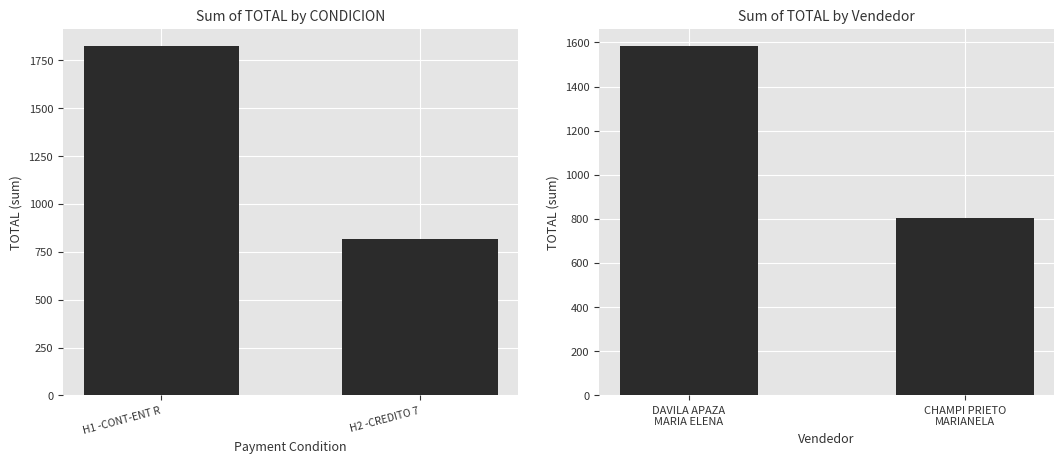

What is the sum of all Total by Condition values?

2638.1